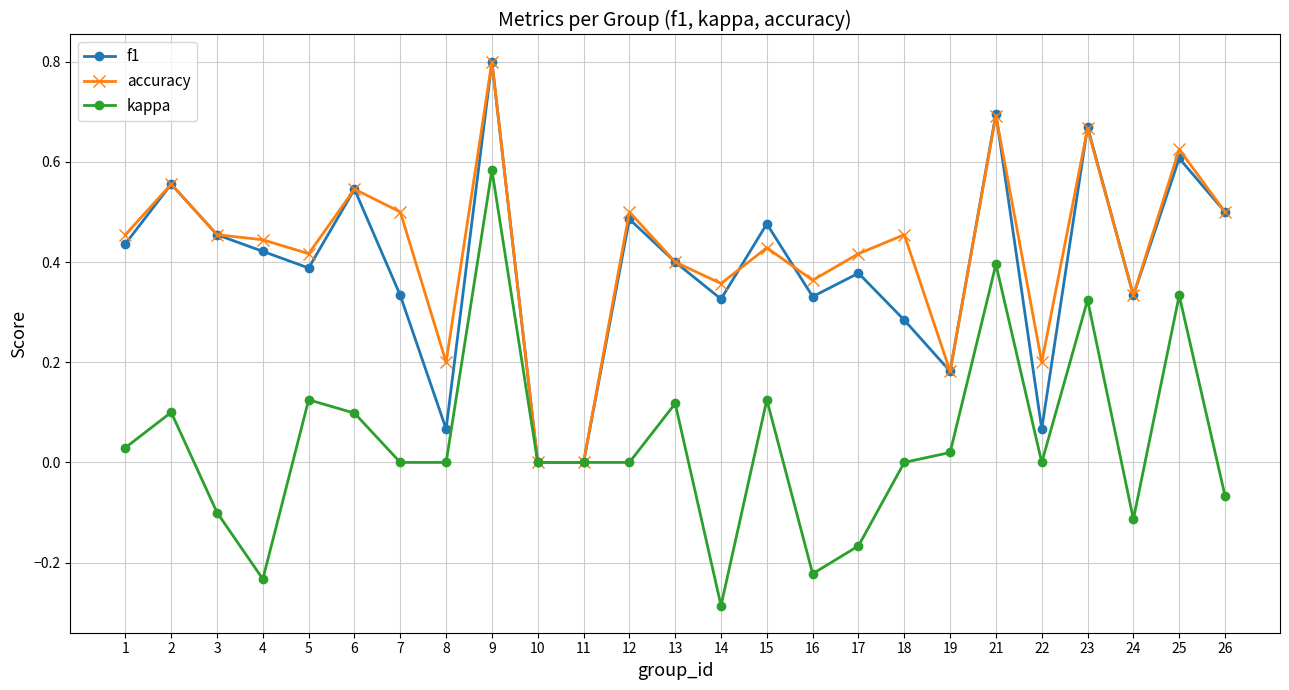

What is the total value across all series at 25?

1.6